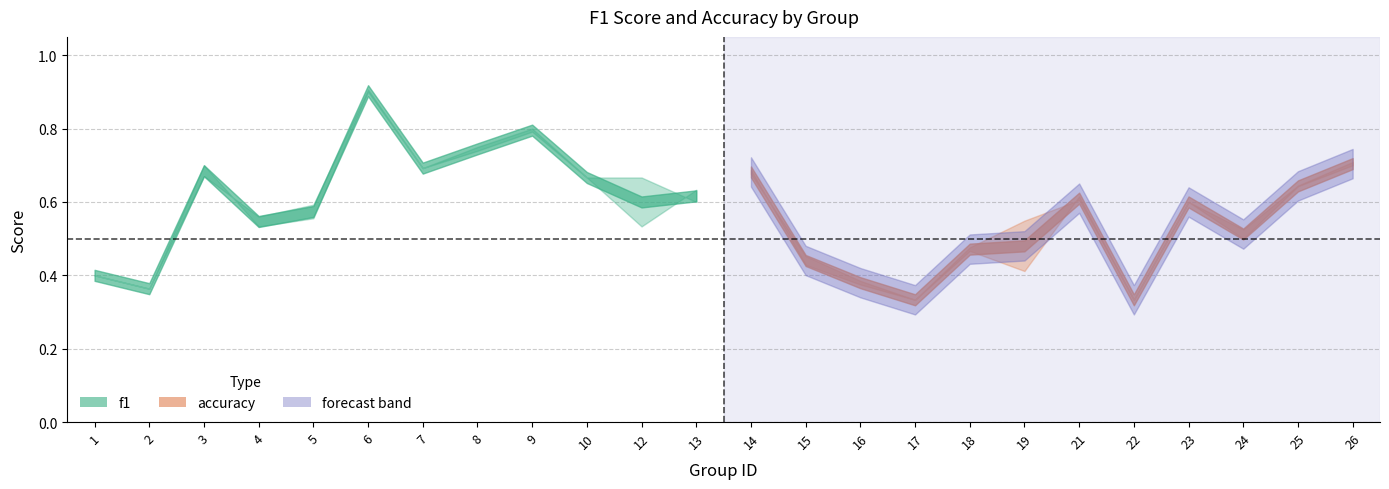

Which series has the largest total across all categories?

f1